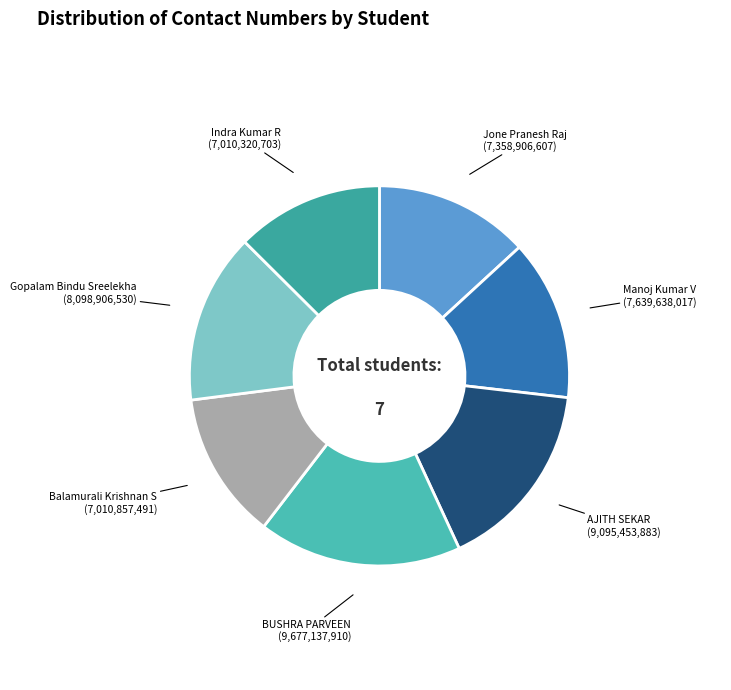

What is the ratio of the value at Balamurali Krishnan S to the value at AJITH SEKAR?

0.8